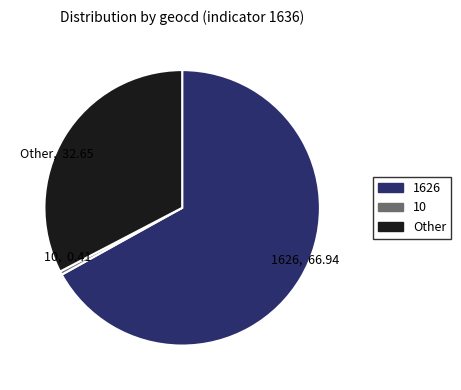

Is it true that Other, 32.65 is 33% of the pie?

True